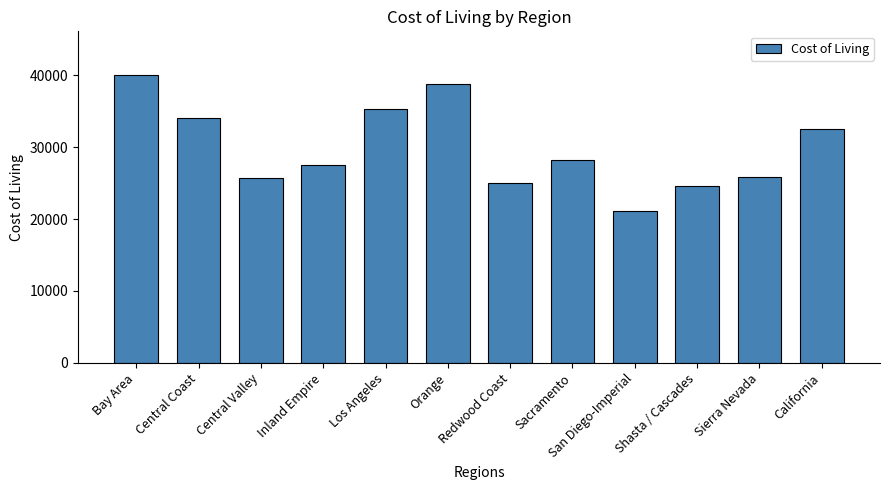

Is it true that the value at California is 32466.0?

True